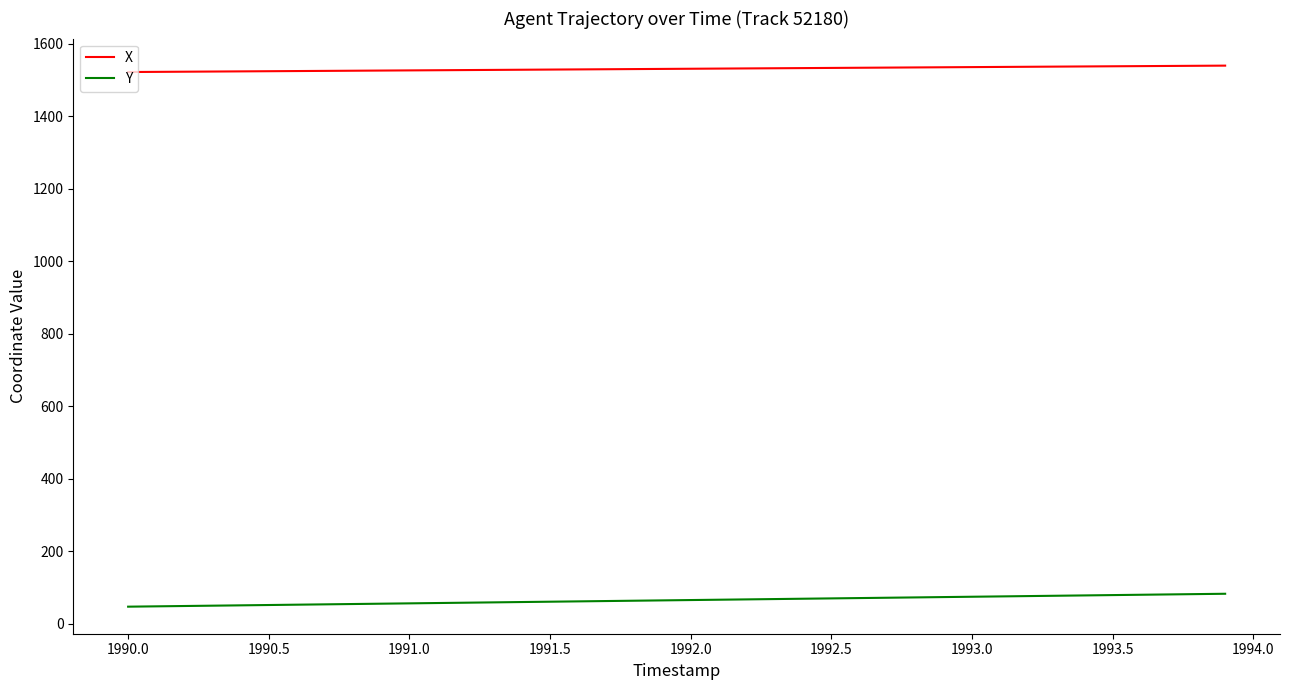

What is the highest value of the X series?

1539.3